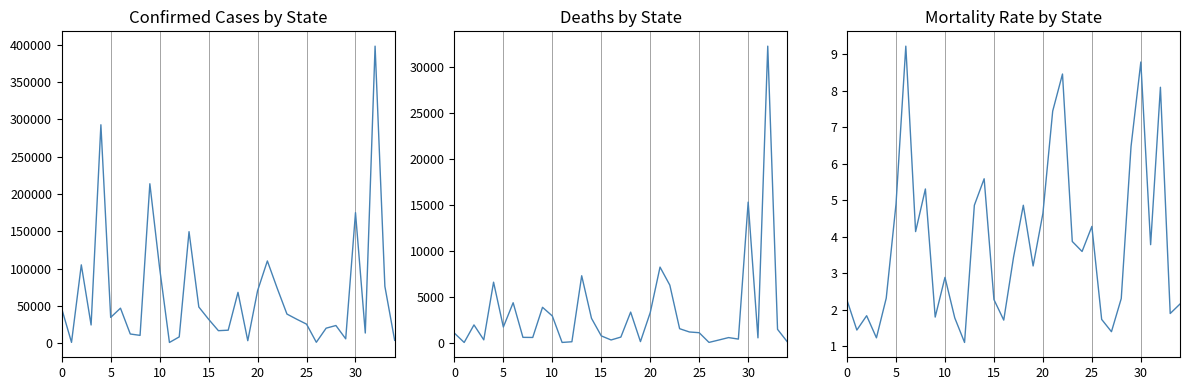

True or false: Mortality_Rate has a value of 5.6 at 14.

True